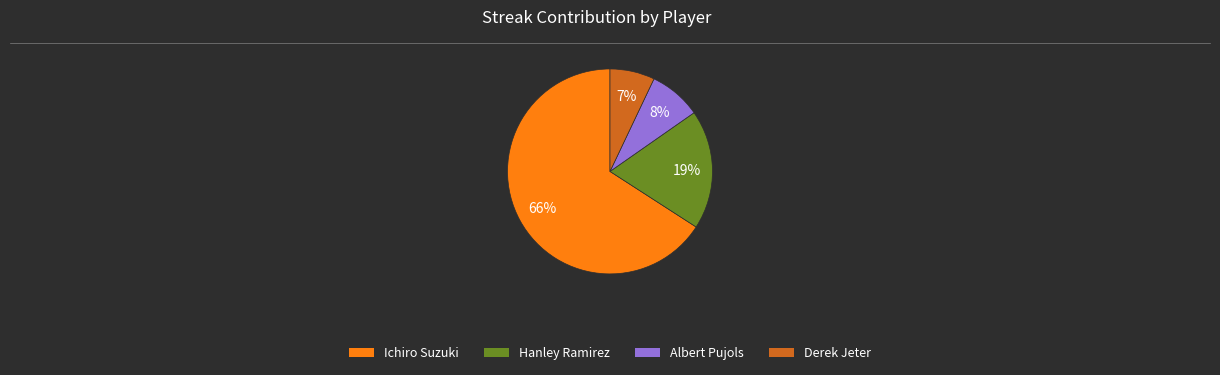

The Ichiro Suzuki slice represents 54% of the pie. True or false?

False